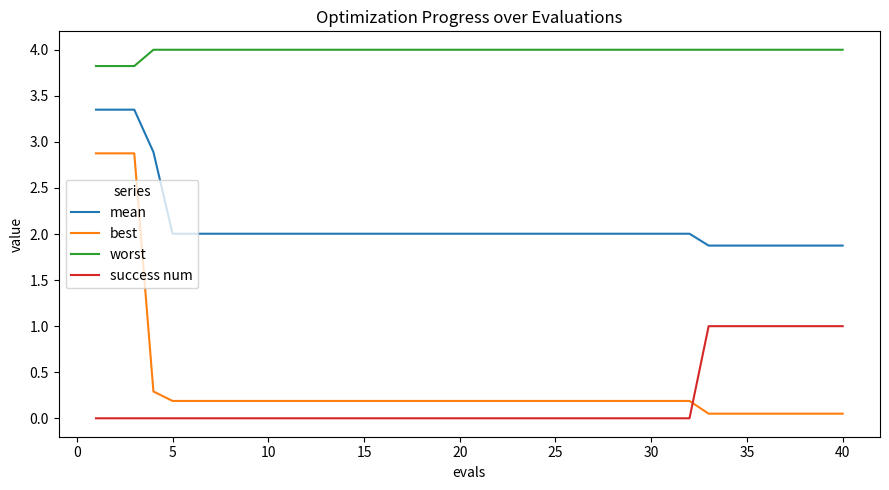

What are all the series names shown in the legend?

mean, best, worst, success num